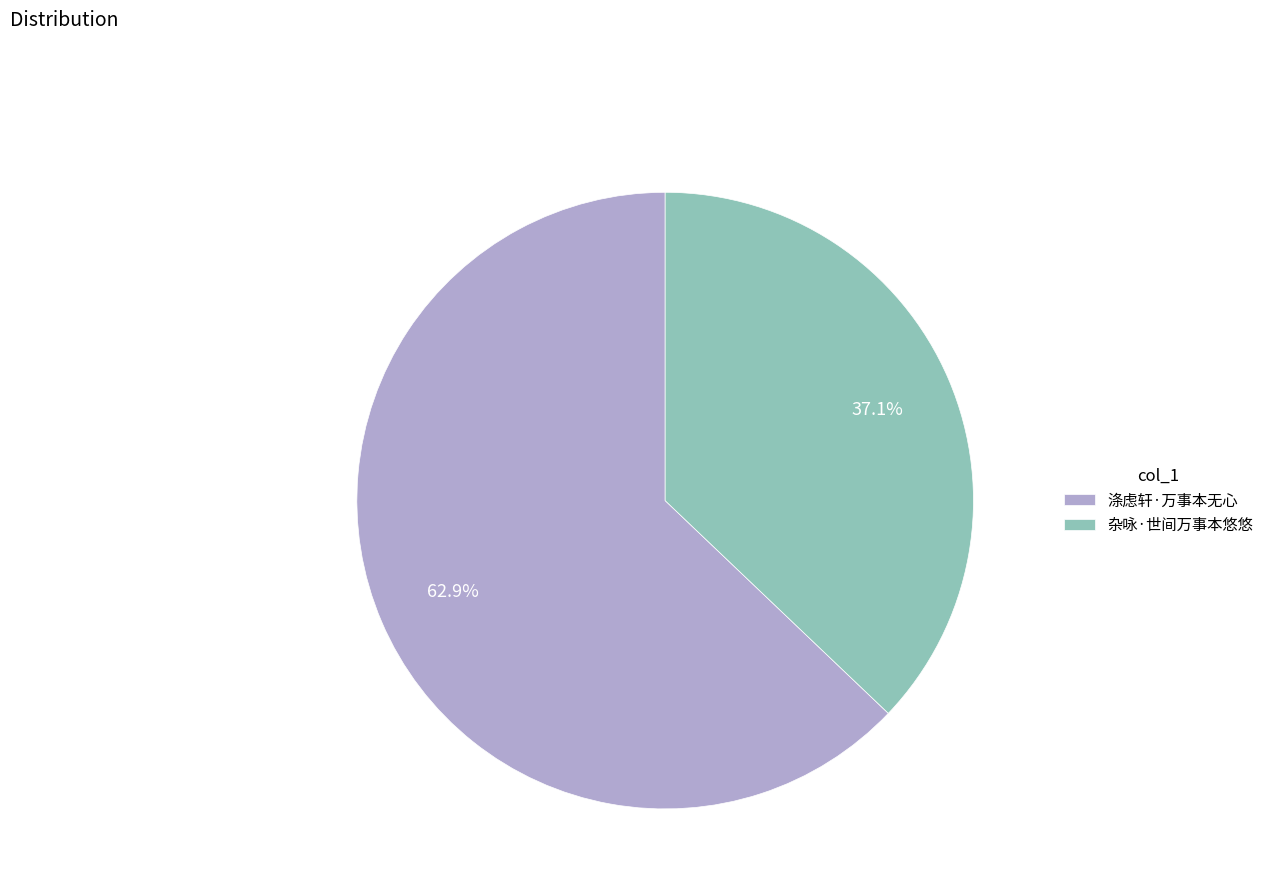

Between 杂咏·世间万事本悠悠 and 涤虑轩·万事本无心, which is larger?

涤虑轩·万事本无心